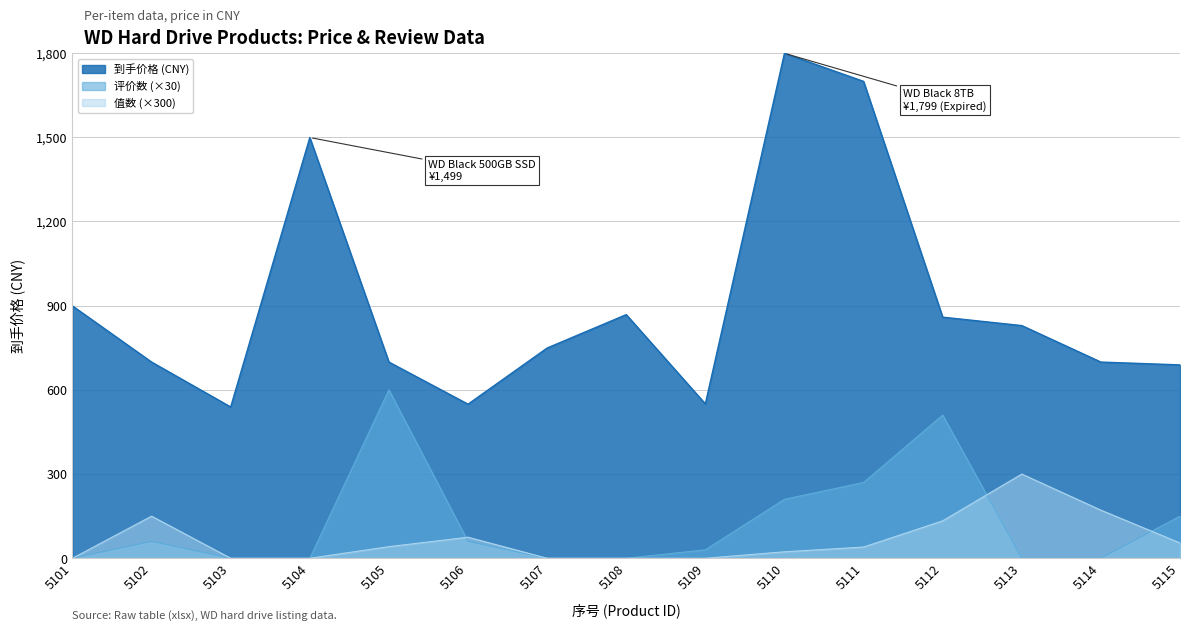

Reading right to left, transcribe all the data shown in this chart.

到手价格: 5115=689.0	5114=699.0	5113=829.0	5112=859.0	5111=1699.0	5110=1799.0	5109=550.0	5108=868.0	5107=749.0	5106=549.0	5105=699.0	5104=1499.0	5103=539.0	5102=699.0	5101=899.0
评价数: 5115=150.0	5114=0.0	5113=0.0	5112=510.0	5111=270.0	5110=210.0	5109=30.0	5108=0.0	5107=0.0	5106=60.0	5105=600.0	5104=0.0	5103=0.0	5102=60.0	5101=0.0
值数: 5115=54.5	5114=171.4	5113=300.0	5112=133.3	5111=40.0	5110=23.1	5109=0.0	5108=0.0	5107=0.0	5106=75.0	5105=41.4	5104=0.0	5103=0.0	5102=150.0	5101=0.0